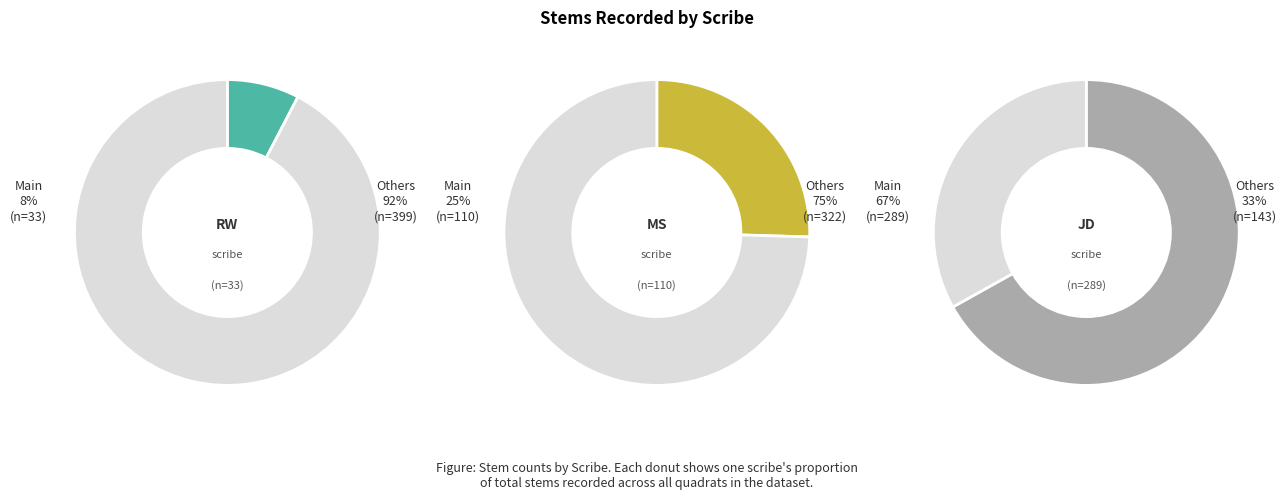

Rank the categories by value from highest to lowest.

JD, MS, RW